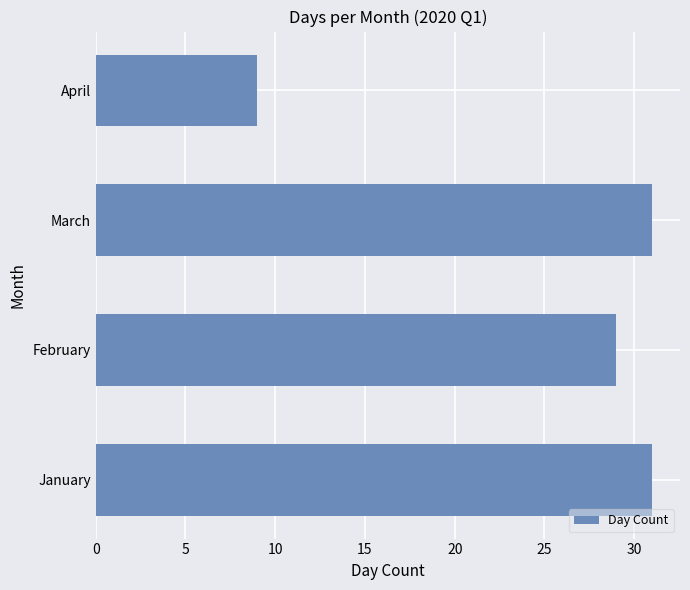

Reading top to bottom, transcribe all the data shown in this chart.

April=9	March=31	February=29	January=31